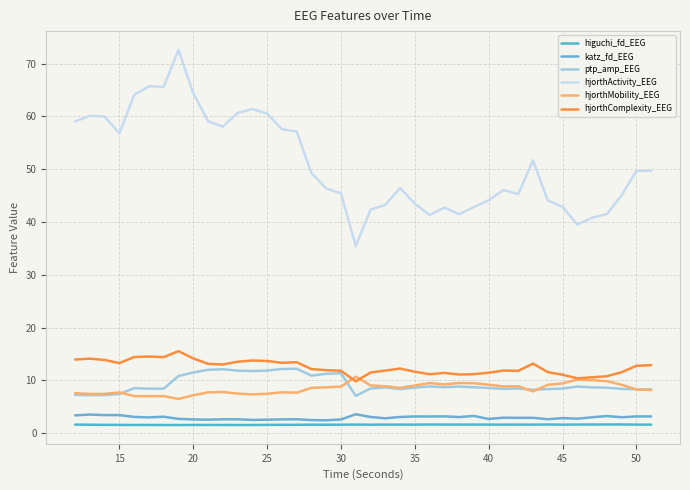

True or false: higuchi_fd_EEG has more than 1 interior local peaks.

True